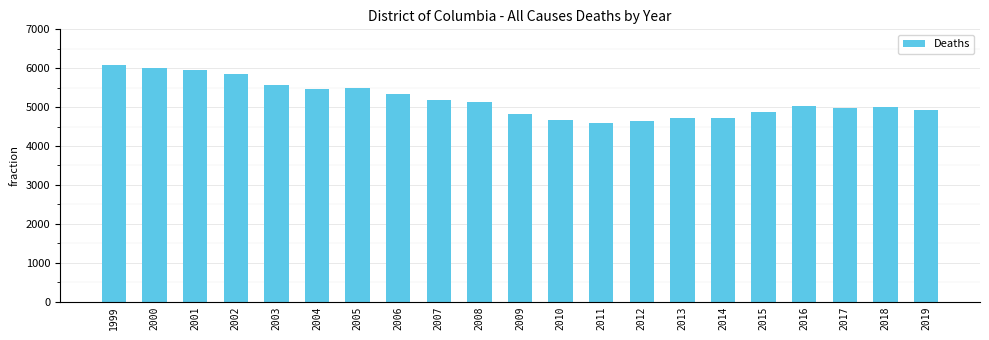

At which label does the data first exceed 5037?

1999